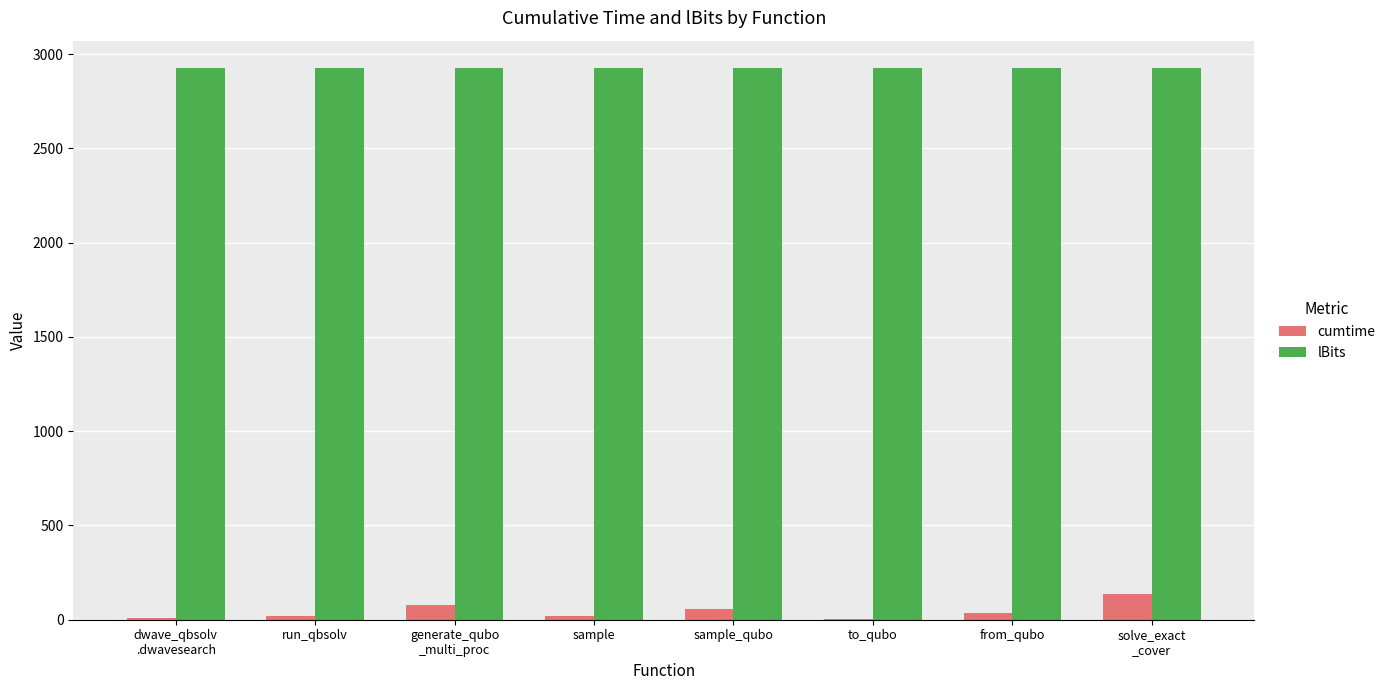

The value of lBits at from_qubo is 1835.6. True or false?

False